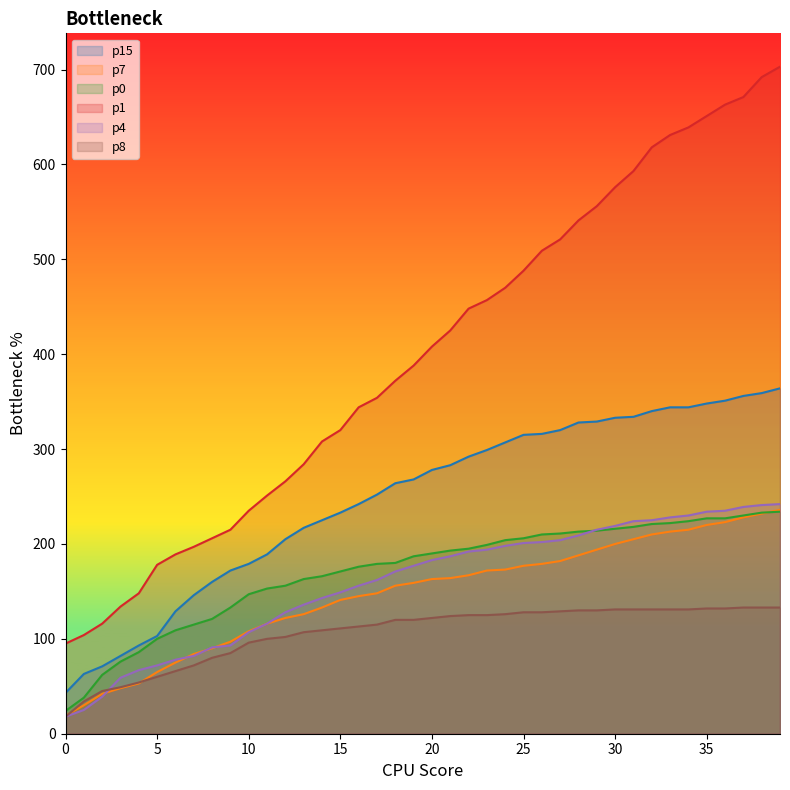

At 15, list the series in order from smallest to largest.

p8, p7, p4, p0, p15, p1